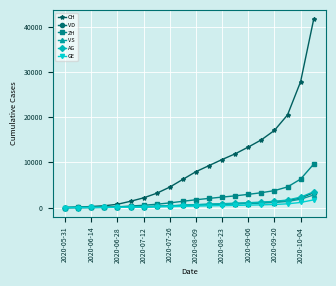

What is the difference between the second highest and second lowest values in the VS series?

1830